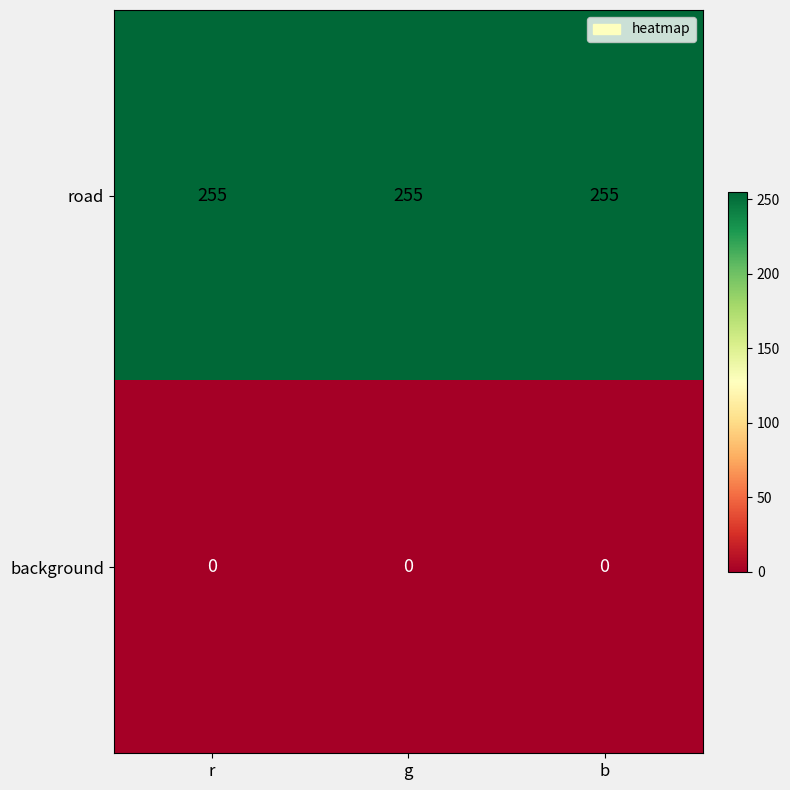

Is the value of background at g greater than the value of road at g?

No